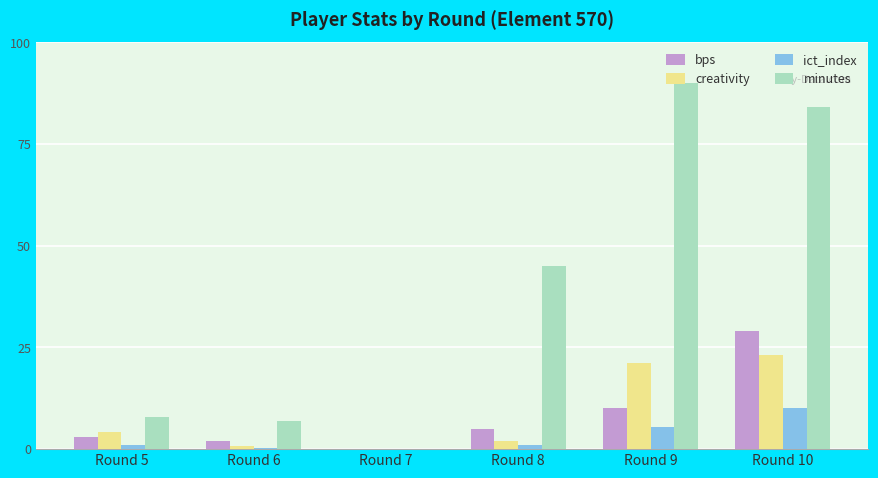

Between Round 6 and Round 9, which series saw the biggest shift?

minutes